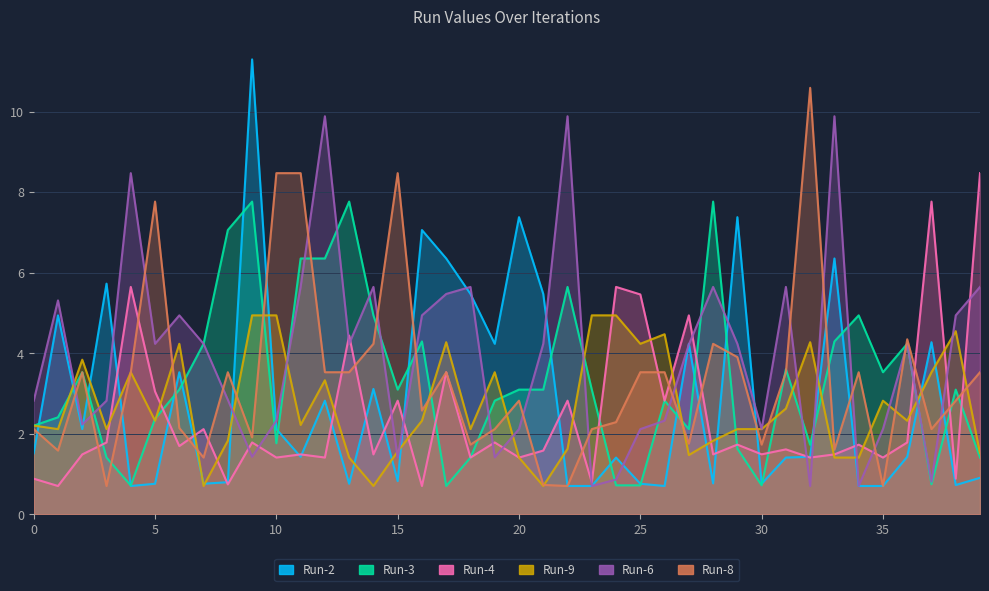

What are all the series names shown in the legend?

Run-2, Run-3, Run-4, Run-9, Run-6, Run-8